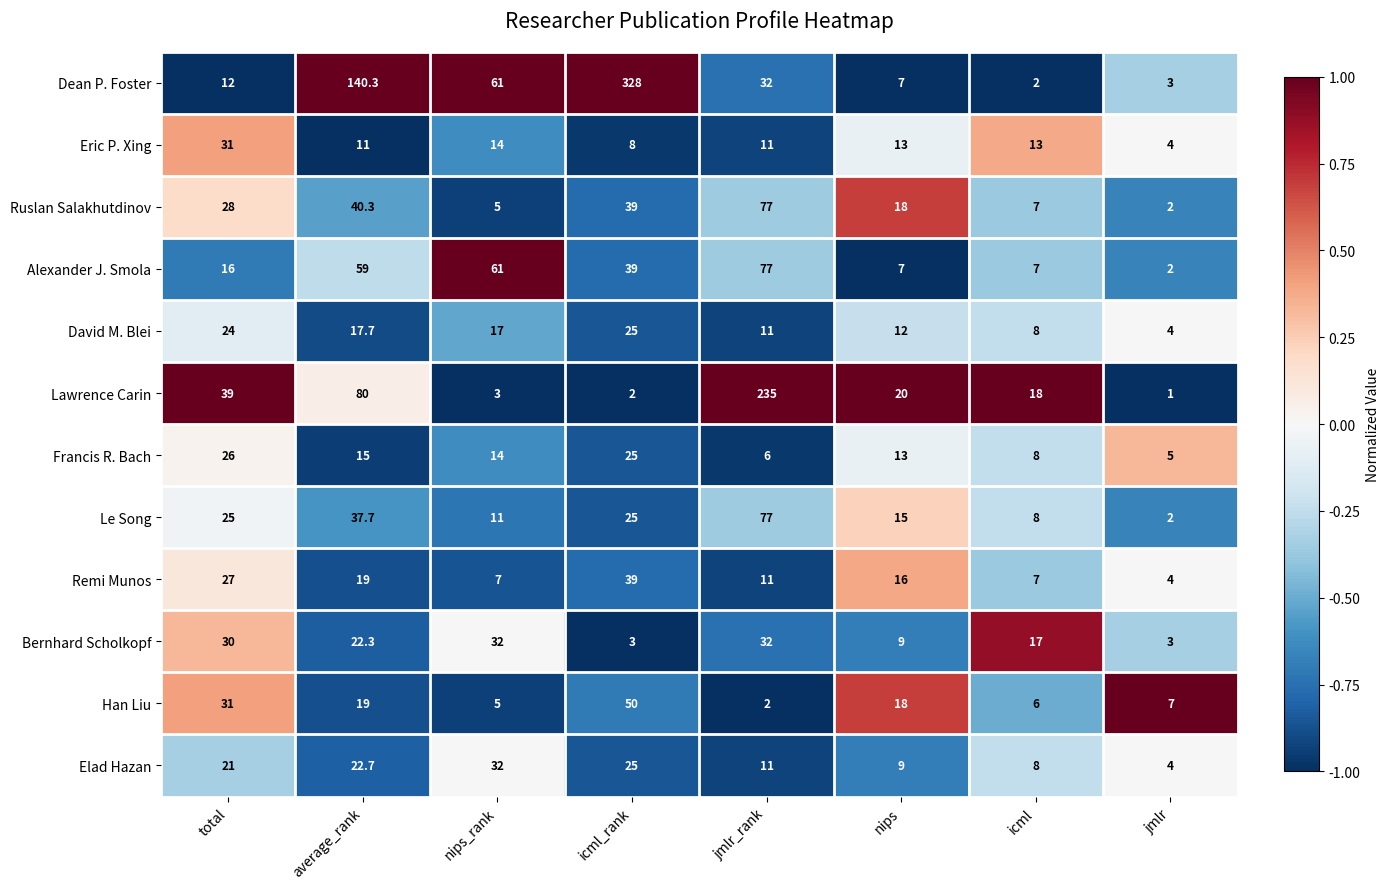

Which category has the highest value across all series?

icml_rank